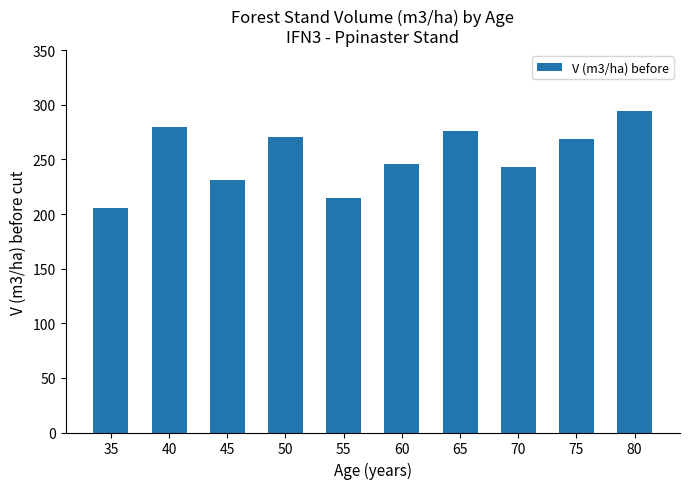

How many bars are there in total?

10